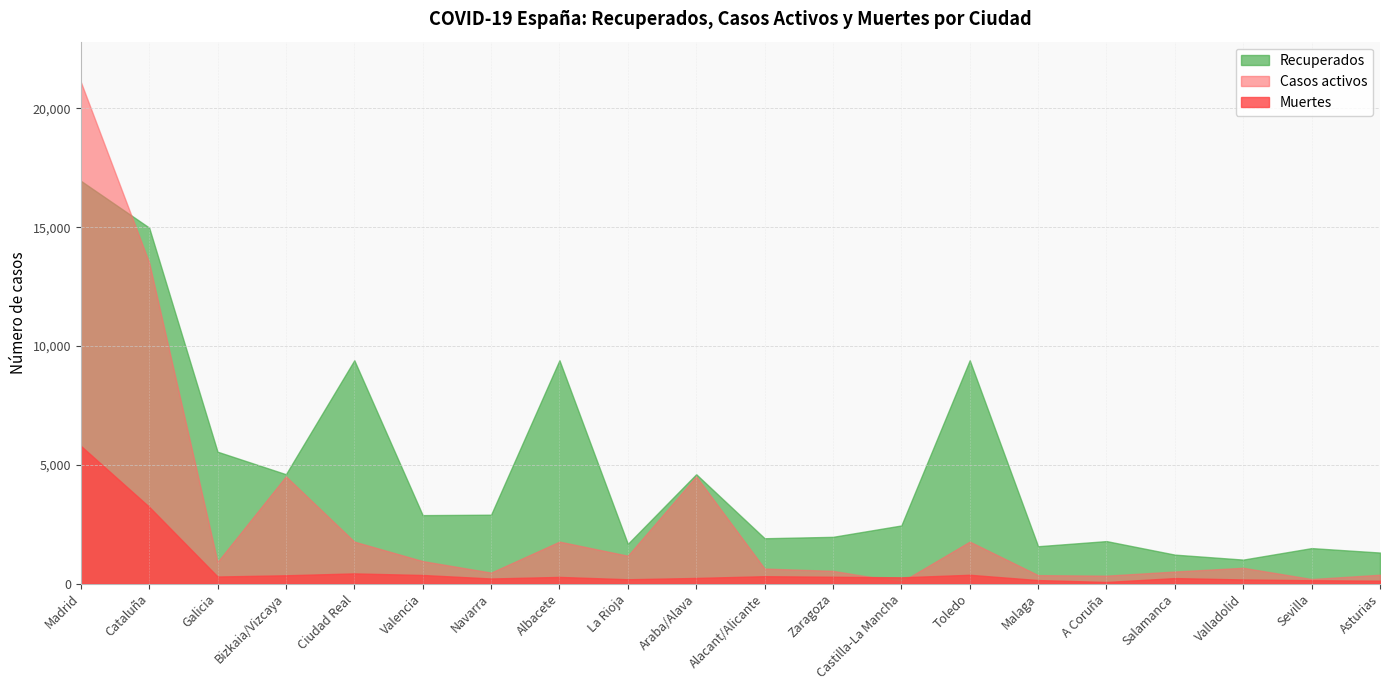

Read the Recuperados value at Salamanca, to the nearest 100.

1200